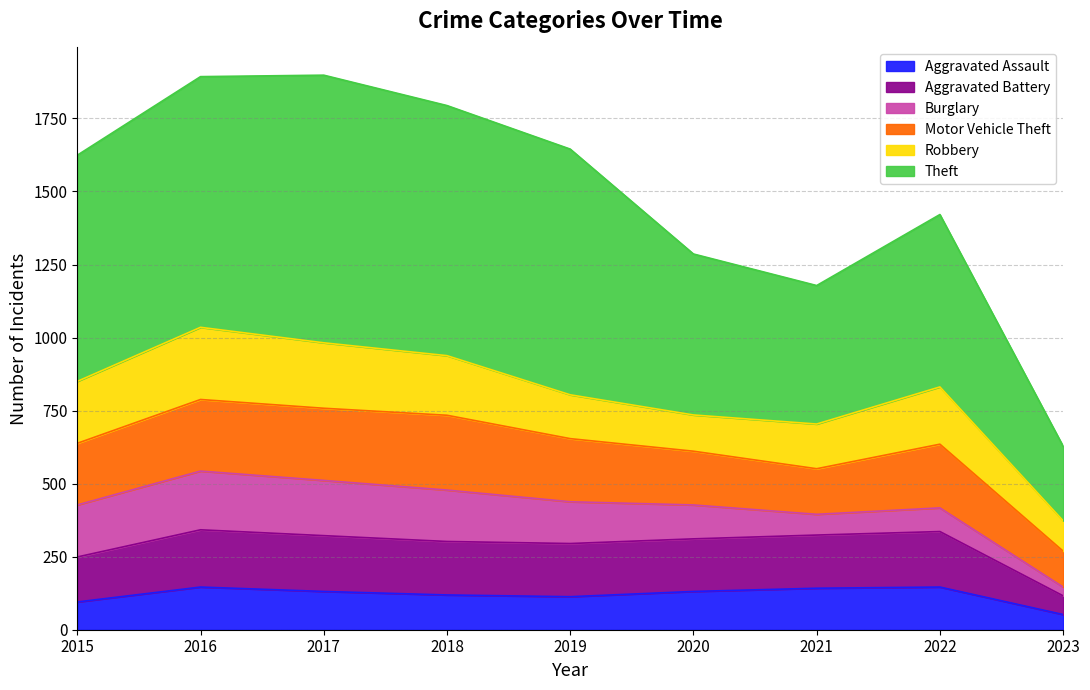

Does the chart have visible grid lines?

Yes